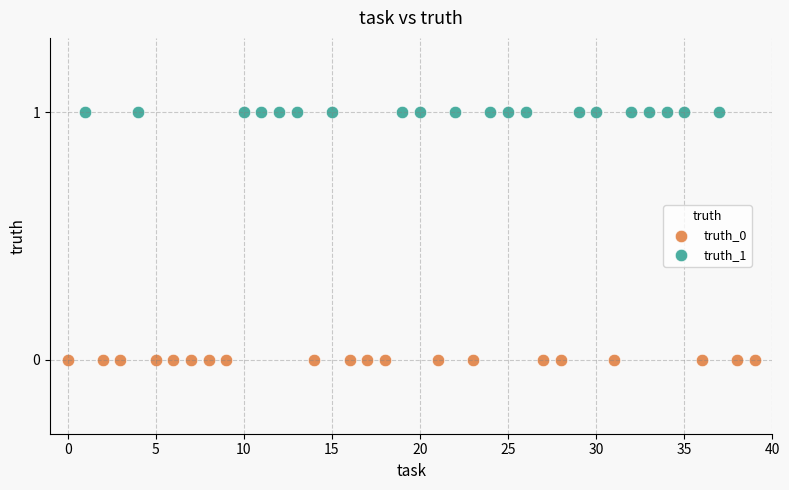

Which series reaches the maximum Y coordinate?

truth_1